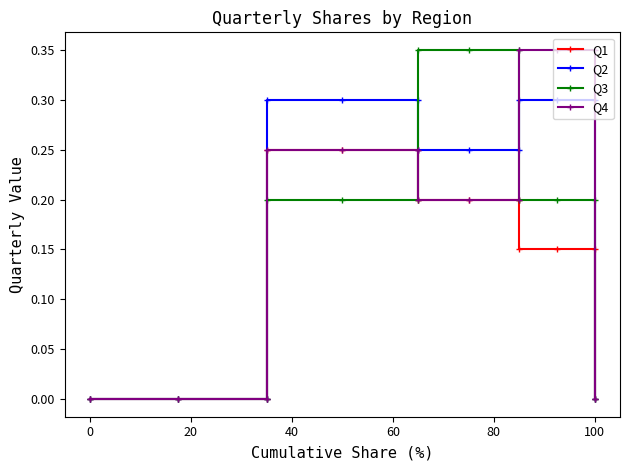

Does the chart have visible grid lines?

No